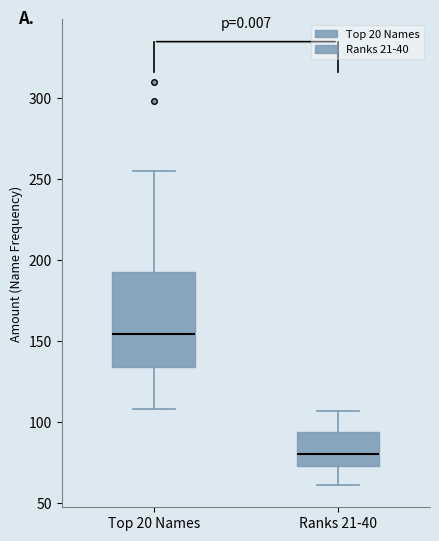

Comparing the boxes themselves (not the whiskers), which one is the tallest?

Top 20 Names